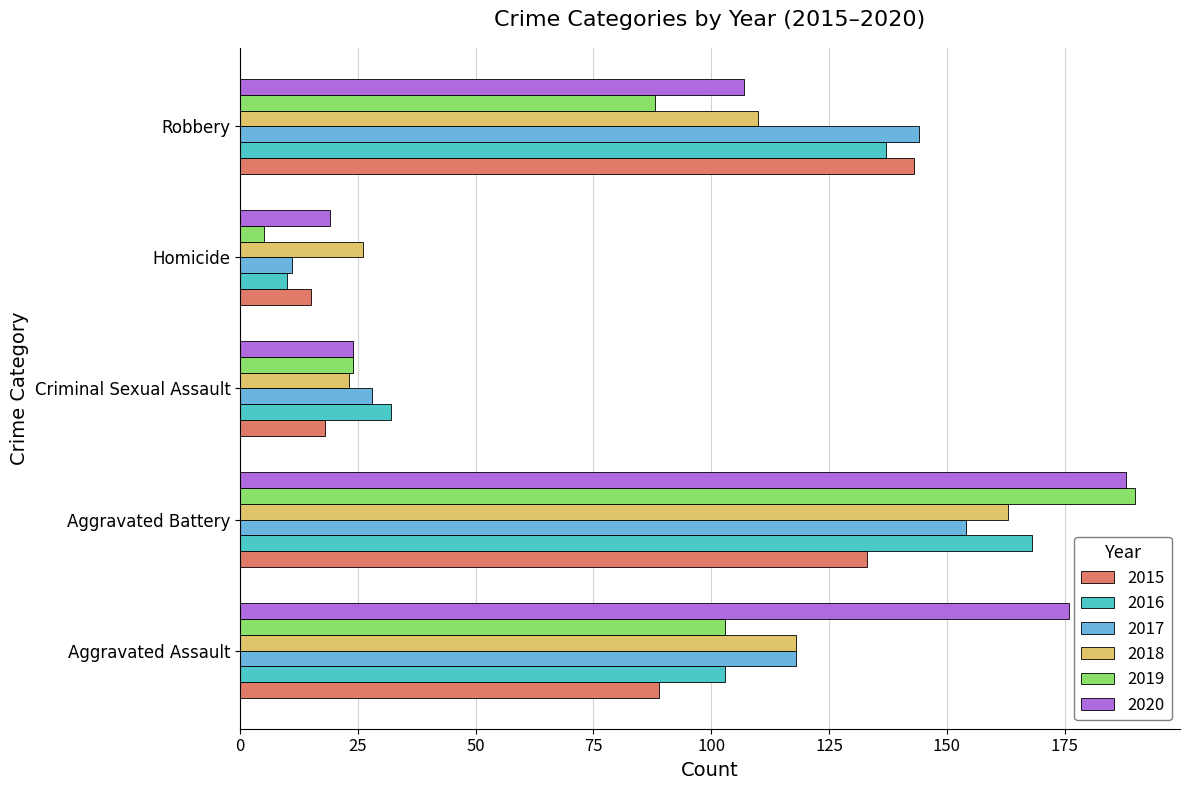

Where is 2017 nearest to the value 82?

Aggravated Assault